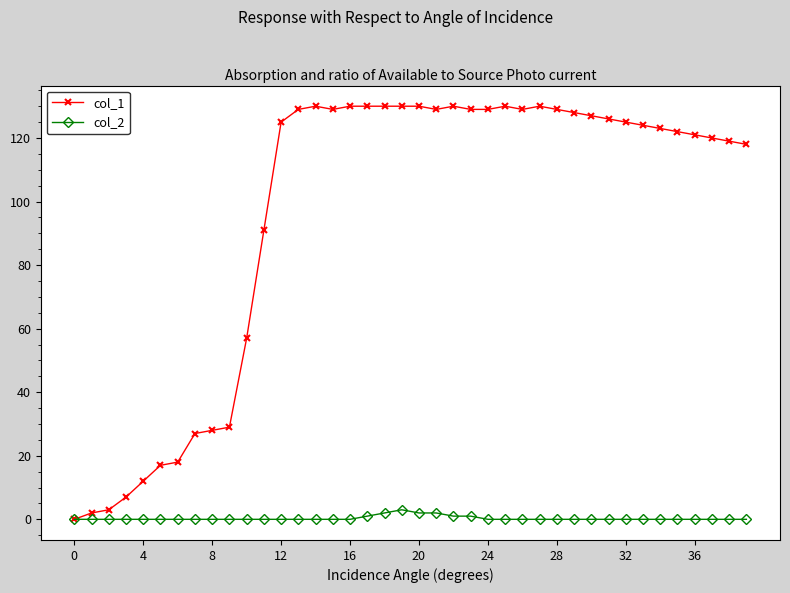

True or false: col_1 has more than 2 interior local peaks.

True